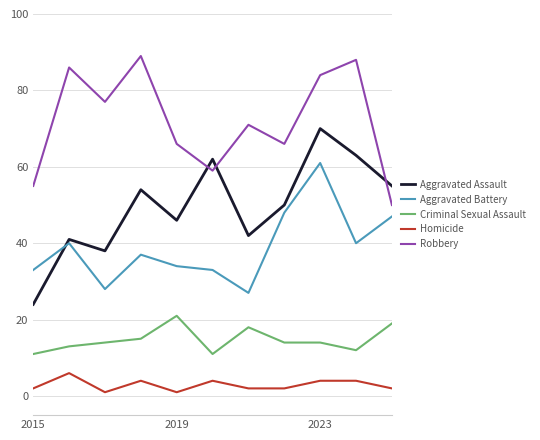

List the series in order of their overall mean, lowest first.

Homicide, Criminal Sexual Assault, Aggravated Battery, Aggravated Assault, Robbery